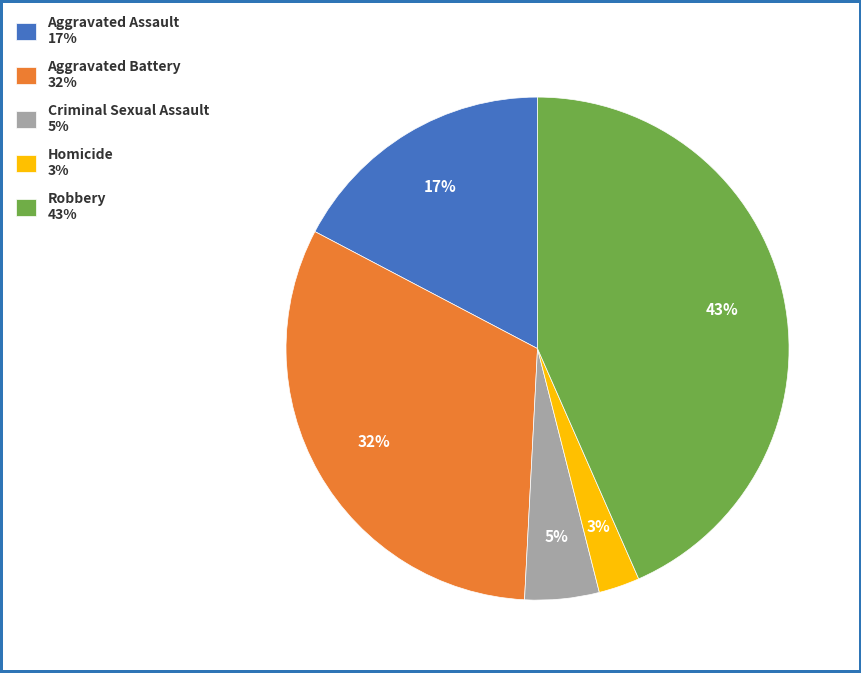

Between Aggravated Battery 32% and Robbery 43%, which is larger?

Robbery 43%